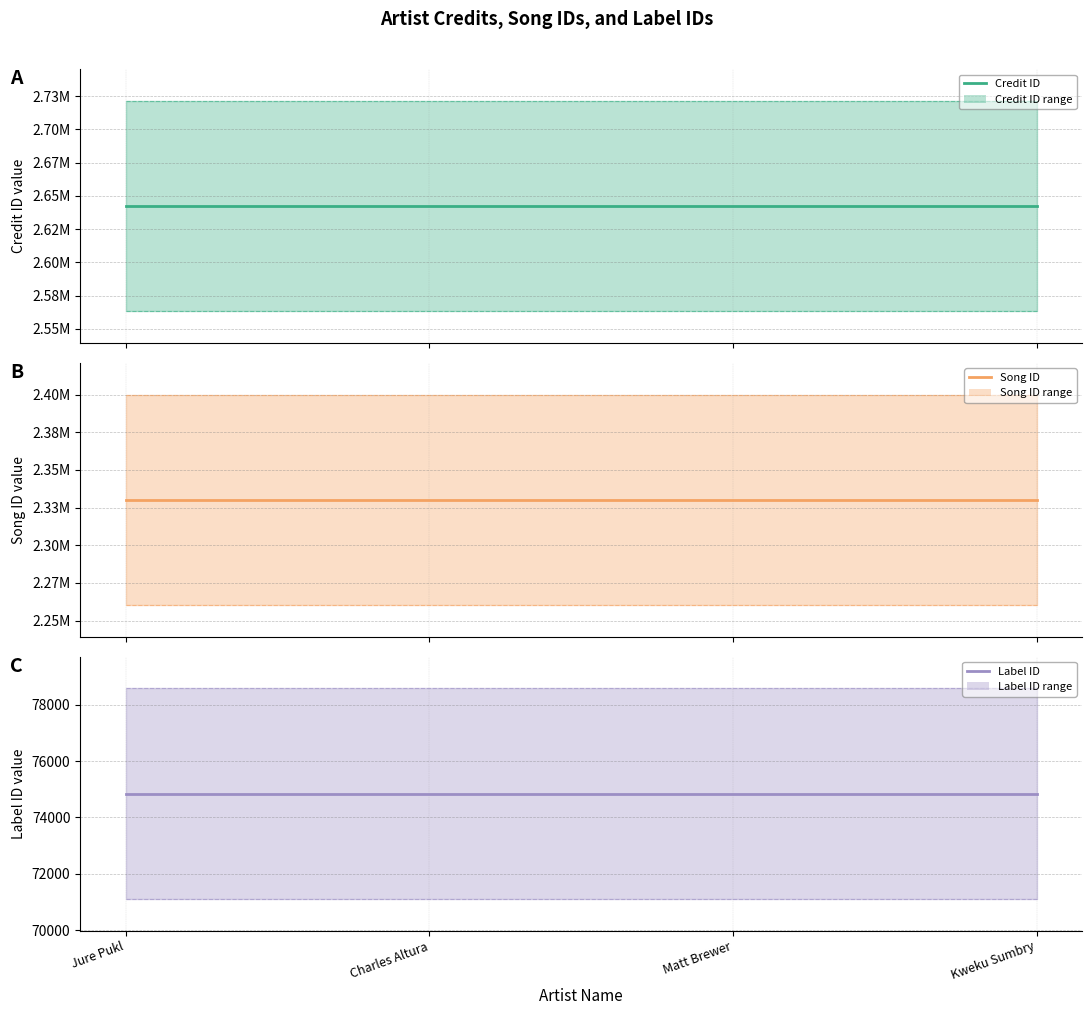

True or false: songid has more than 0 points higher than both neighbors.

False